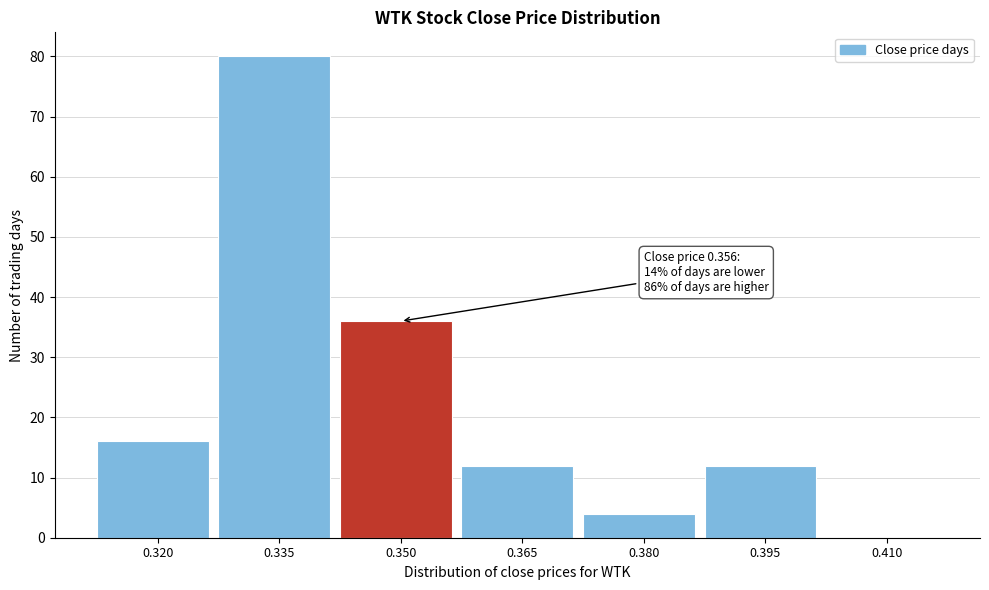

Reading left to right, transcribe all the data shown in this chart.

0.320=16	0.335=80	0.350=36	0.365=12	0.380=4	0.395=12	0.410=0